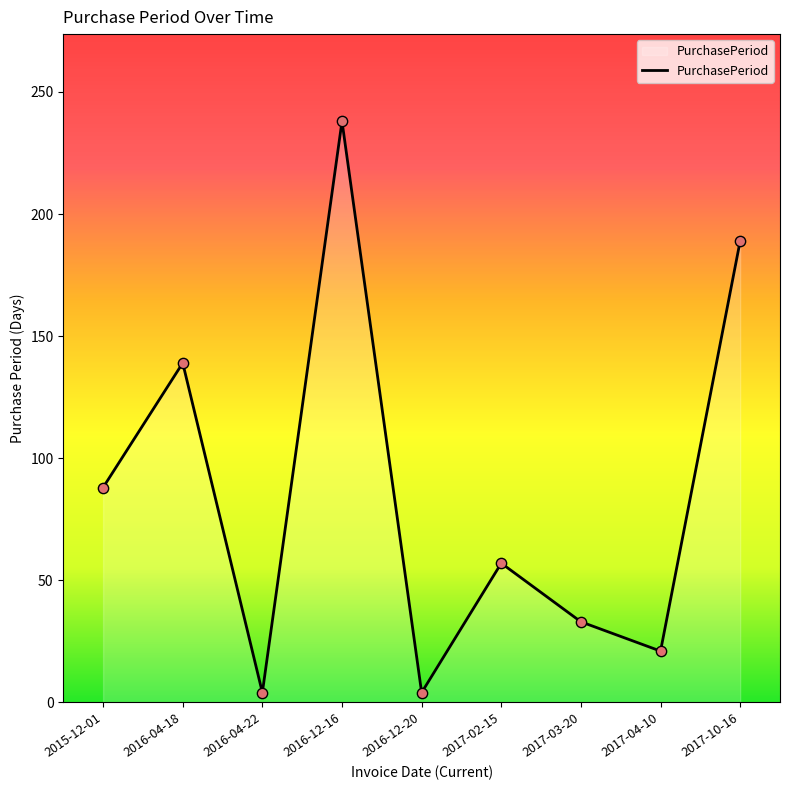

What is the change in value from 2015-12-01 to 2016-04-22?

-84